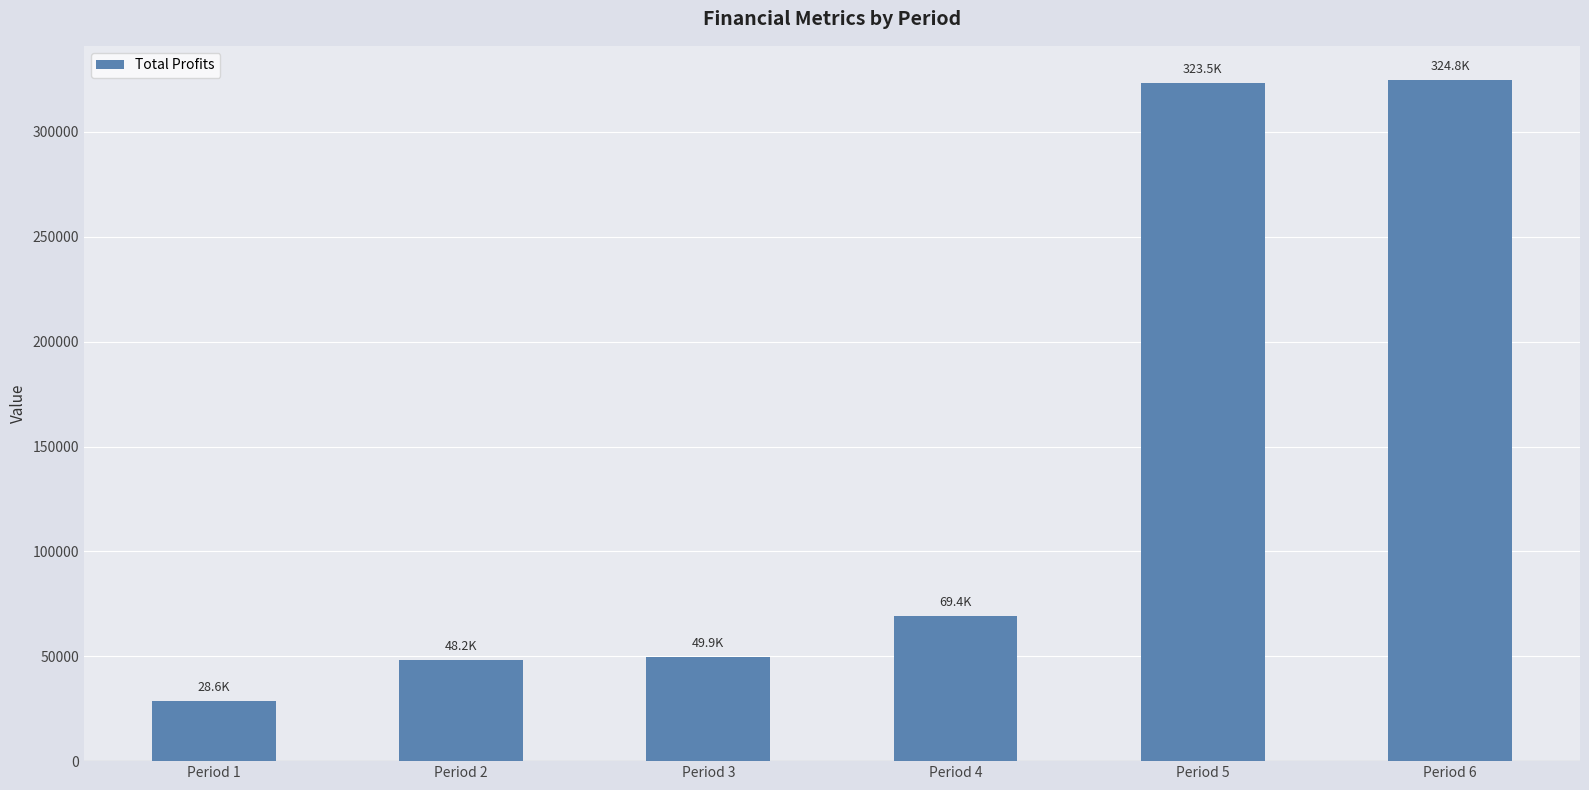

At which label does the data first exceed 69410?

Period 4